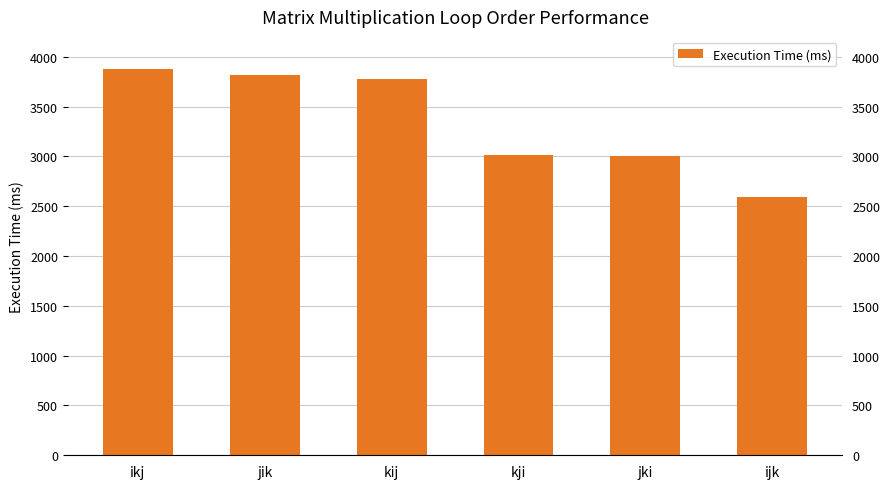

Which has a higher value, jik or jki?

jik